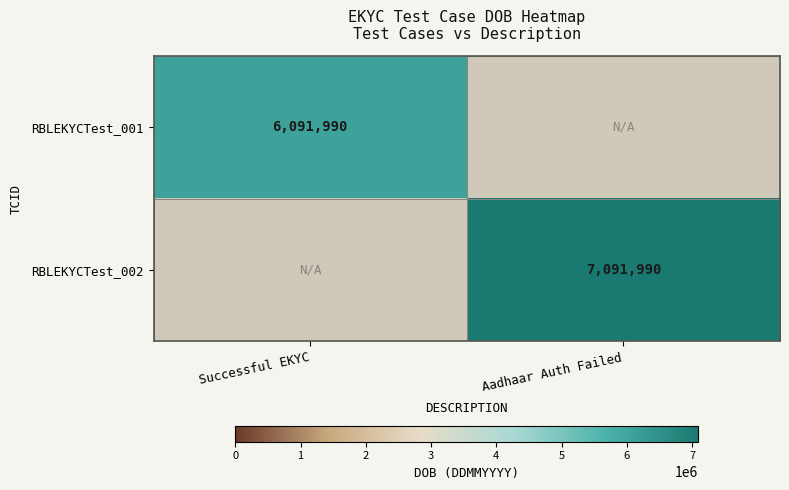

The value of RBLEKYCTest_002 at Aadhaar Auth Failed is 4101104. True or false?

False